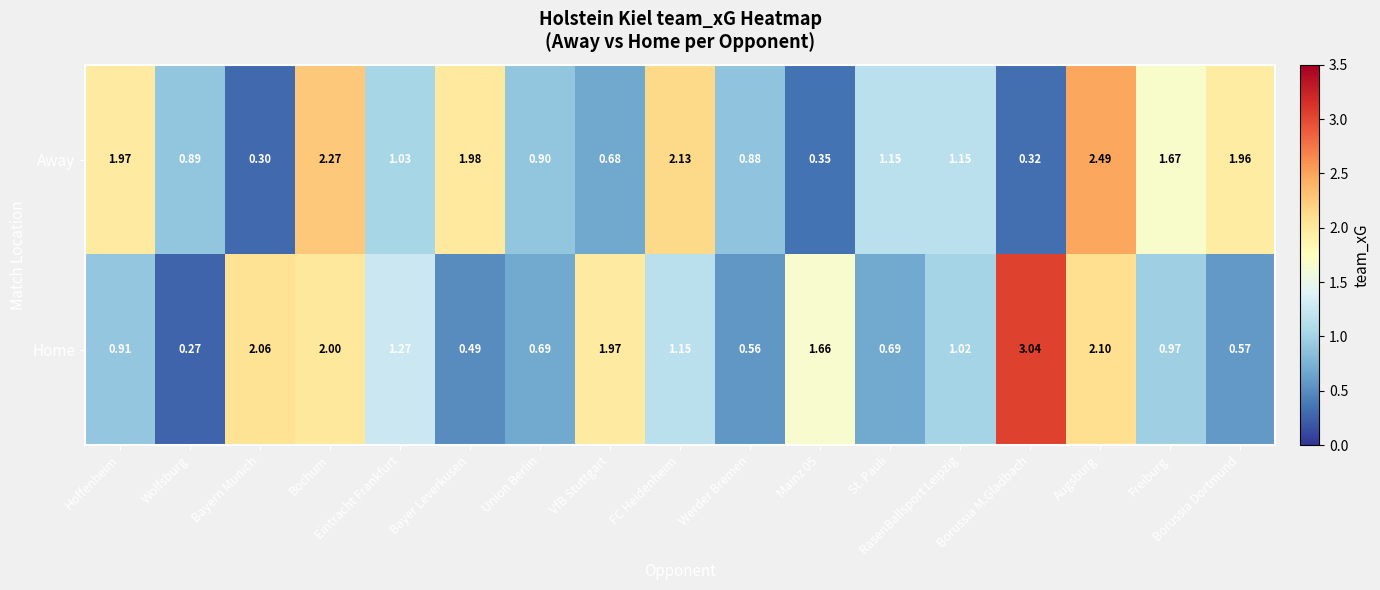

Which category has the lowest value in the Away series?

Bayern Munich